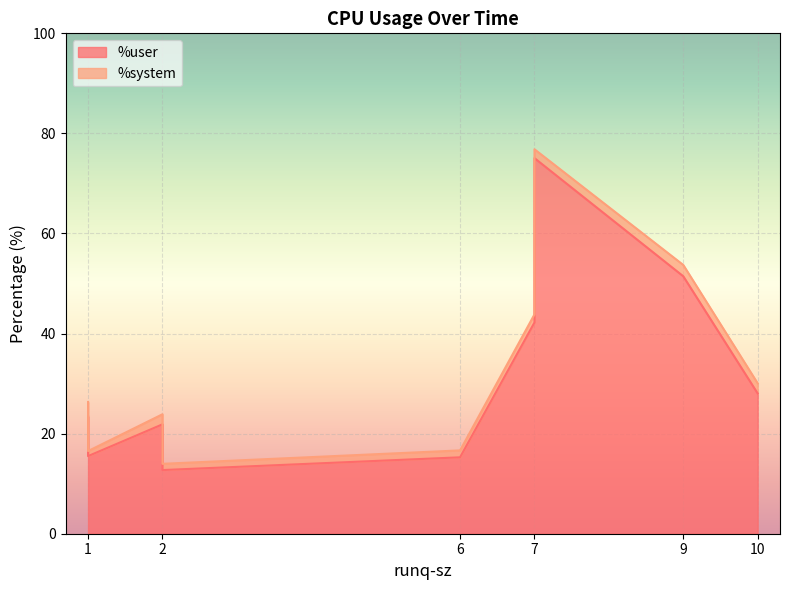

Is the value of %user at 7 greater than the value of %system at 6?

Yes